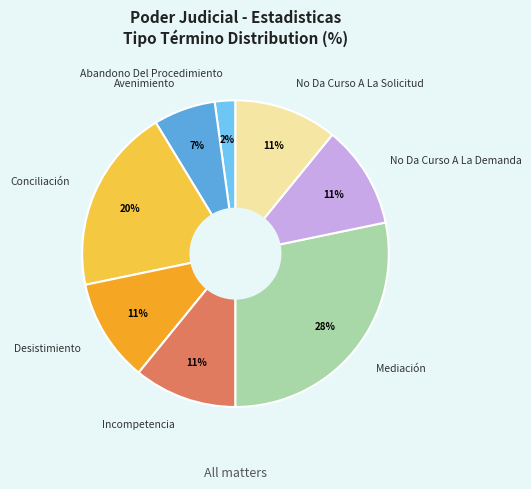

To the nearest percent, what is the combined percentage of No Da Curso A La Solicitud and Incompetencia?

22%